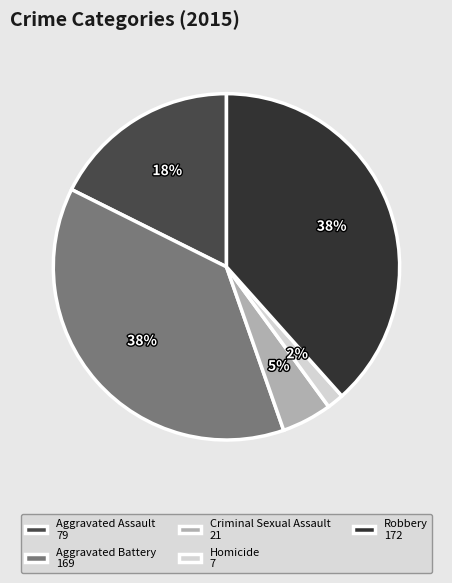

The Aggravated Battery slice represents 50% of the pie. True or false?

False